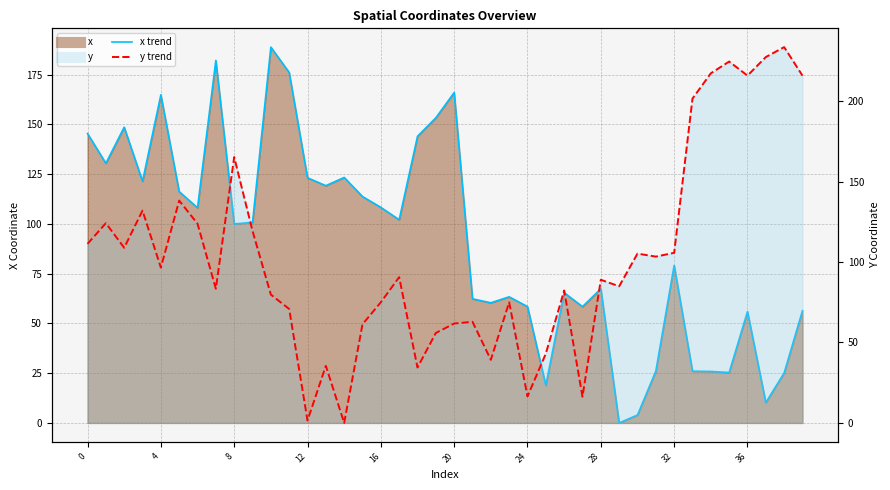

At which category is the sum across all series the highest?

39